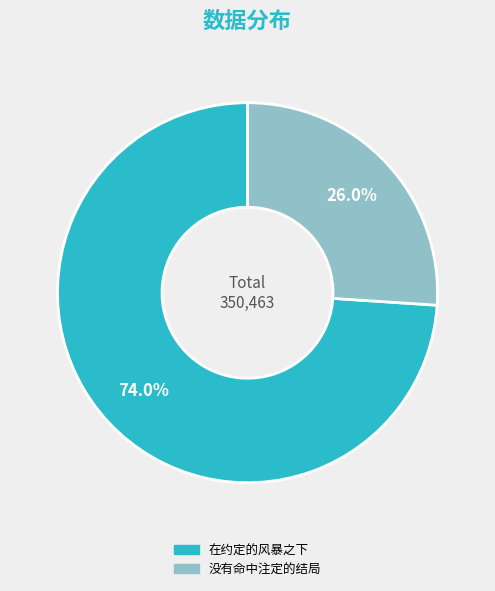

To the nearest percent, what is the average slice percentage?

50%